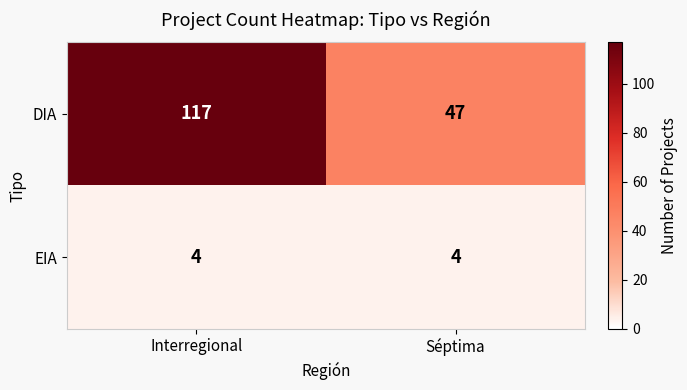

Reading left to right, extract all data points from this chart.

DIA: Interregional=117	Séptima=47
EIA: Interregional=4	Séptima=4